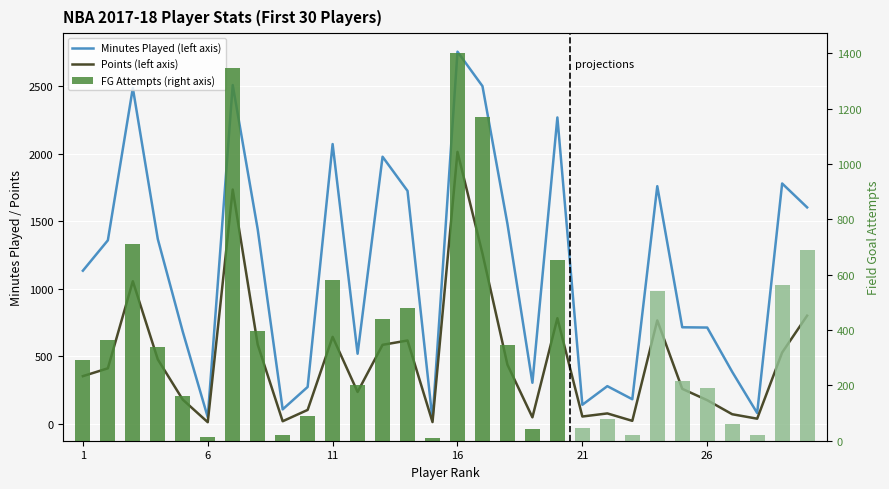

What is the average value of the FG Attempts (right axis) series?

383